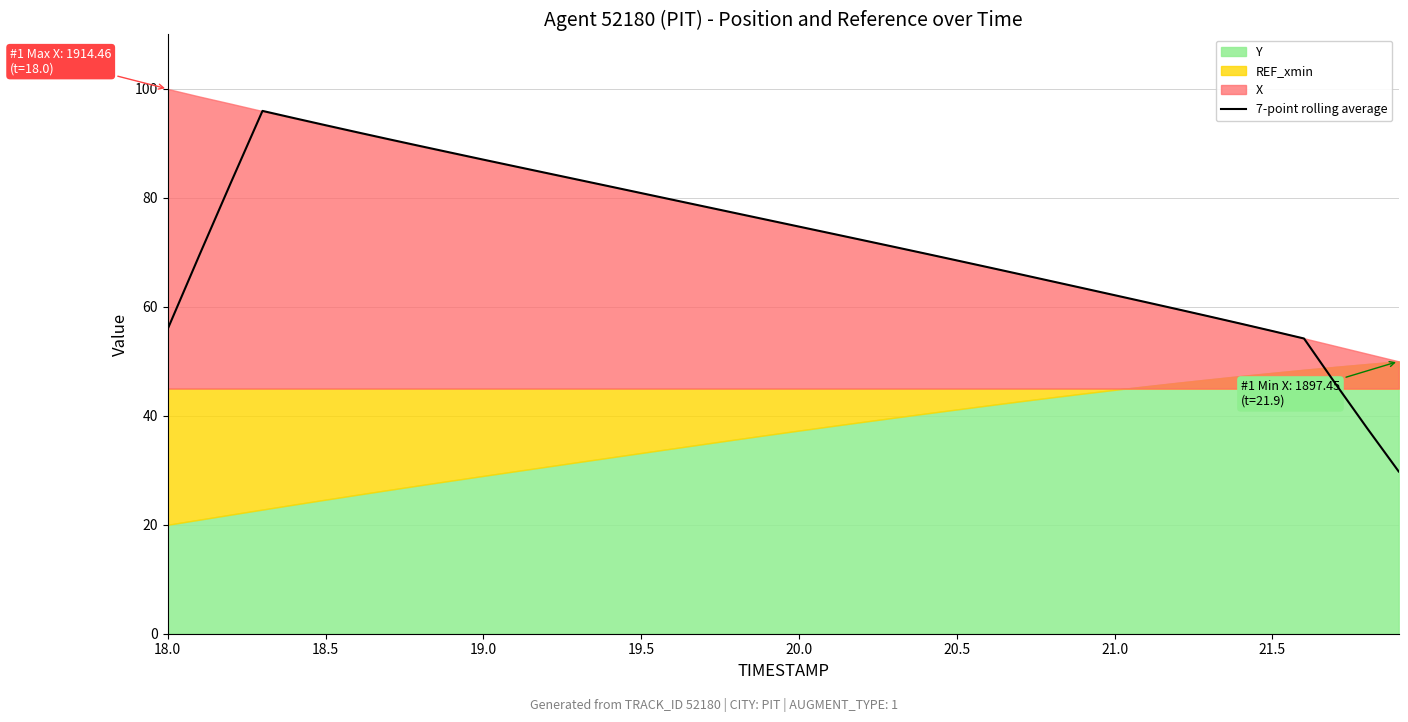

What is the maximum value for 7-point rolling average?

96.0